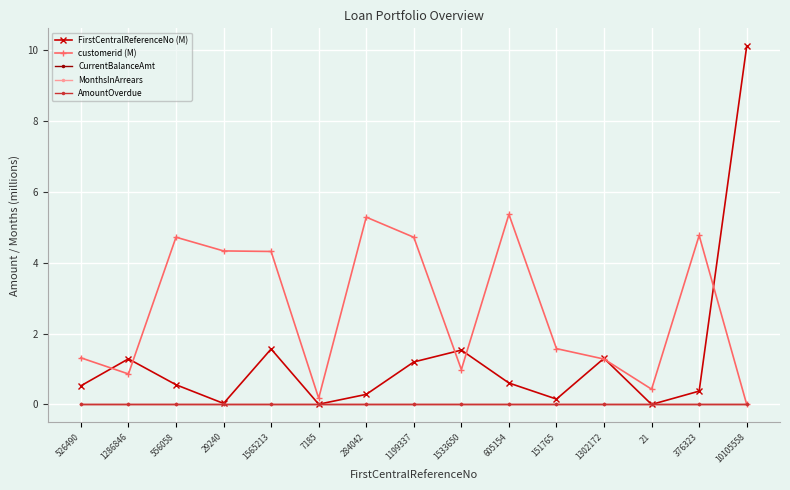

Is this an area chart (filled region under the line)?

No